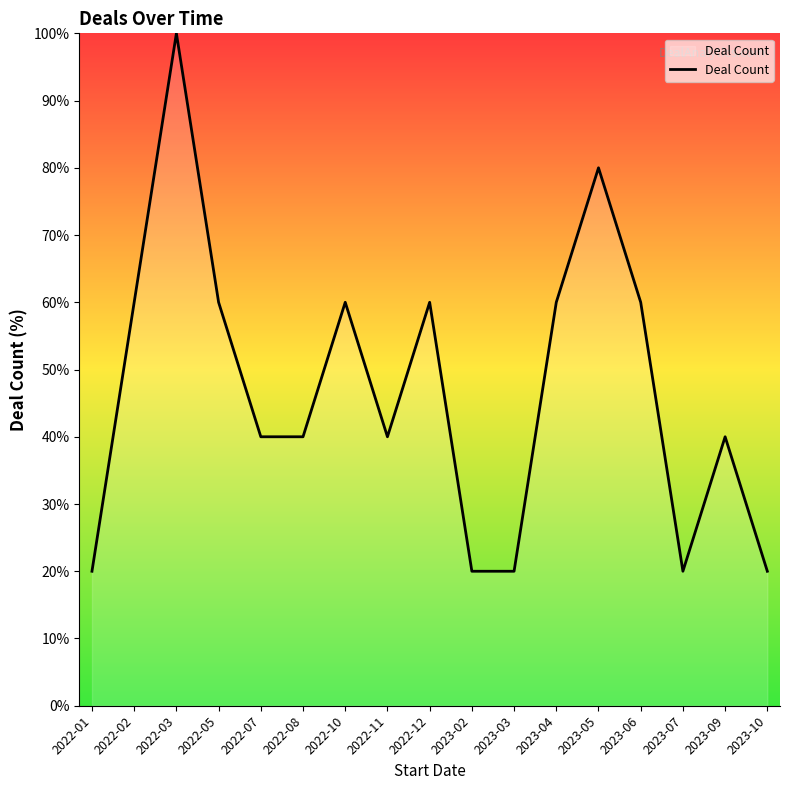

What is the difference between the values at 2023-06 and 2022-03?

40